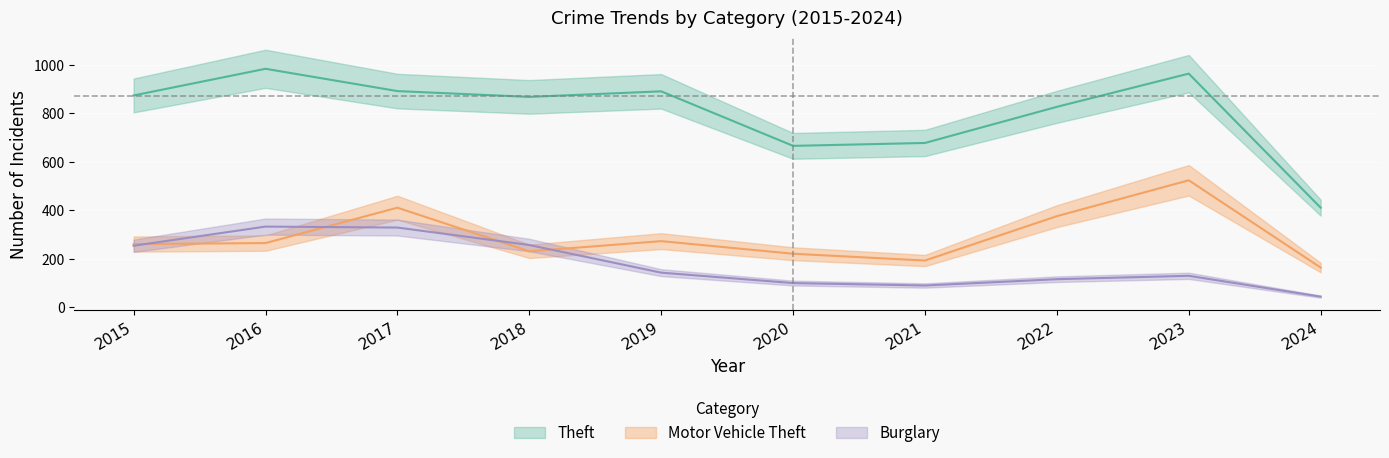

Where is the first local maximum for Motor Vehicle Theft?

2017